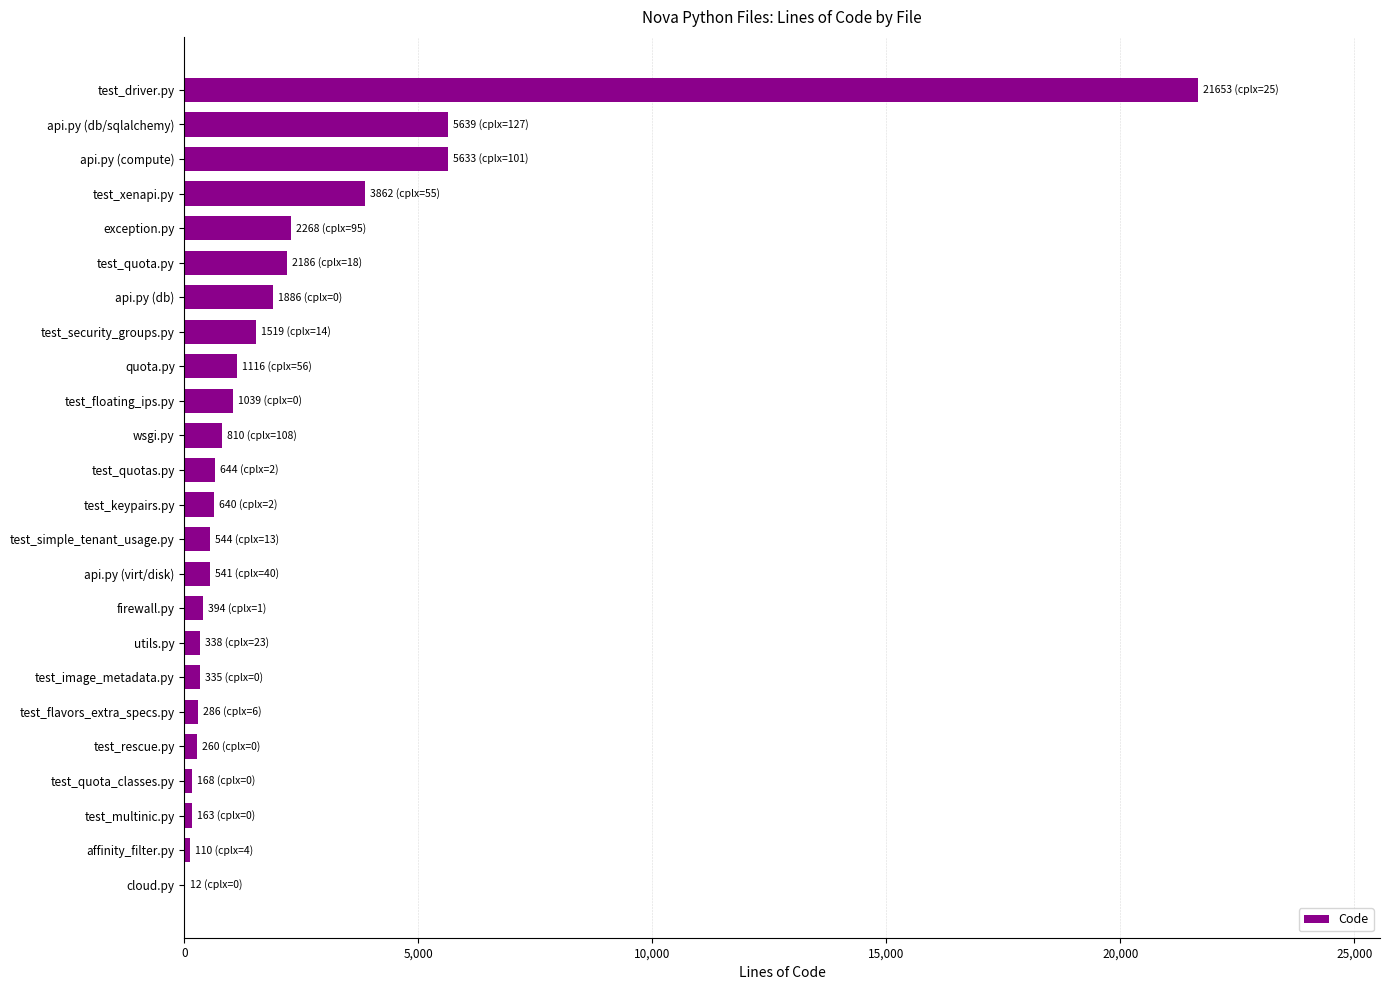

Are the bars horizontal?

Yes